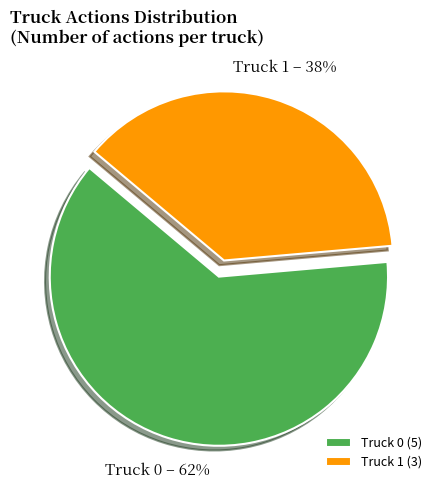

To the nearest percent, what is the combined percentage of Truck 1 and Truck 0?

100%